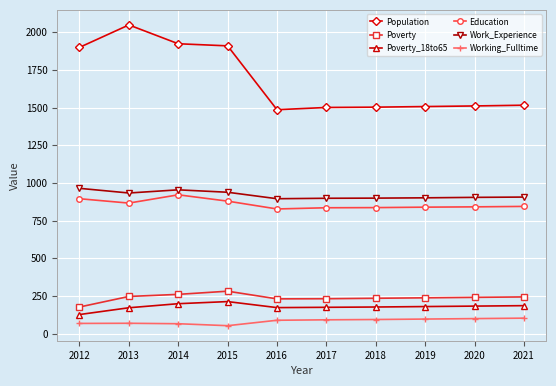

What is the difference between the maximum and minimum values in the Poverty series?

105